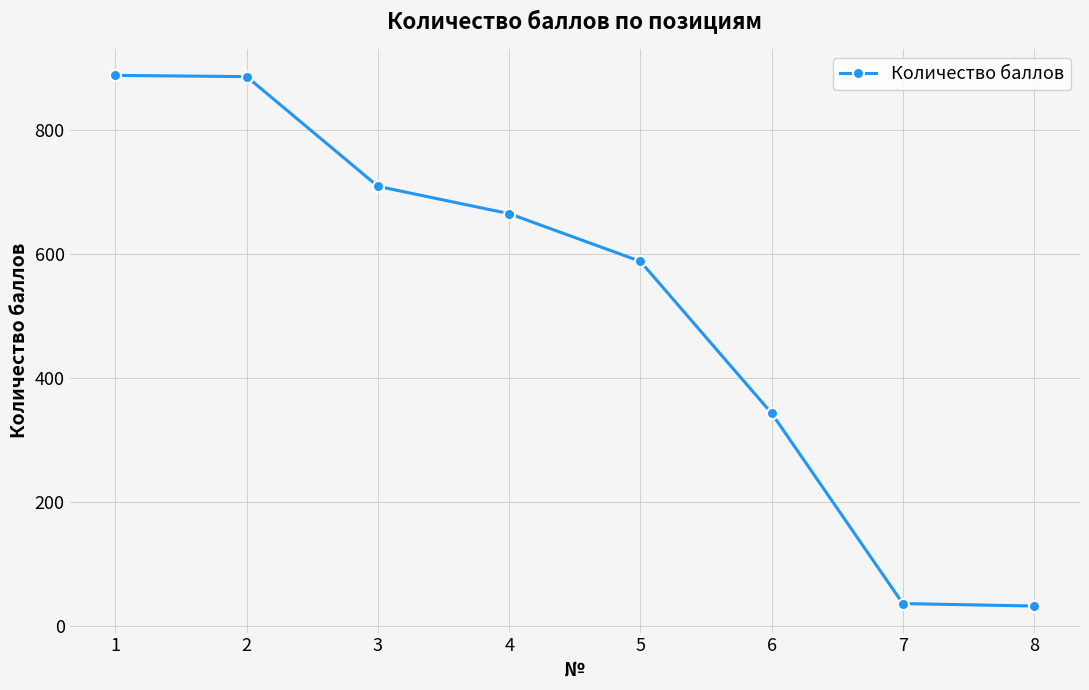

Read the value at 4.

665